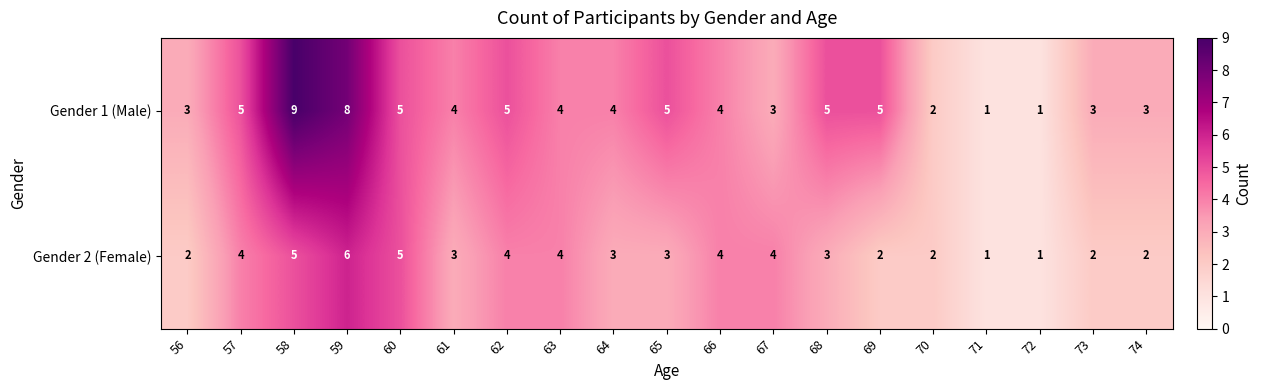

Rank the series by their maximum value, from lowest to highest.

Gender 2 (Female), Gender 1 (Male)